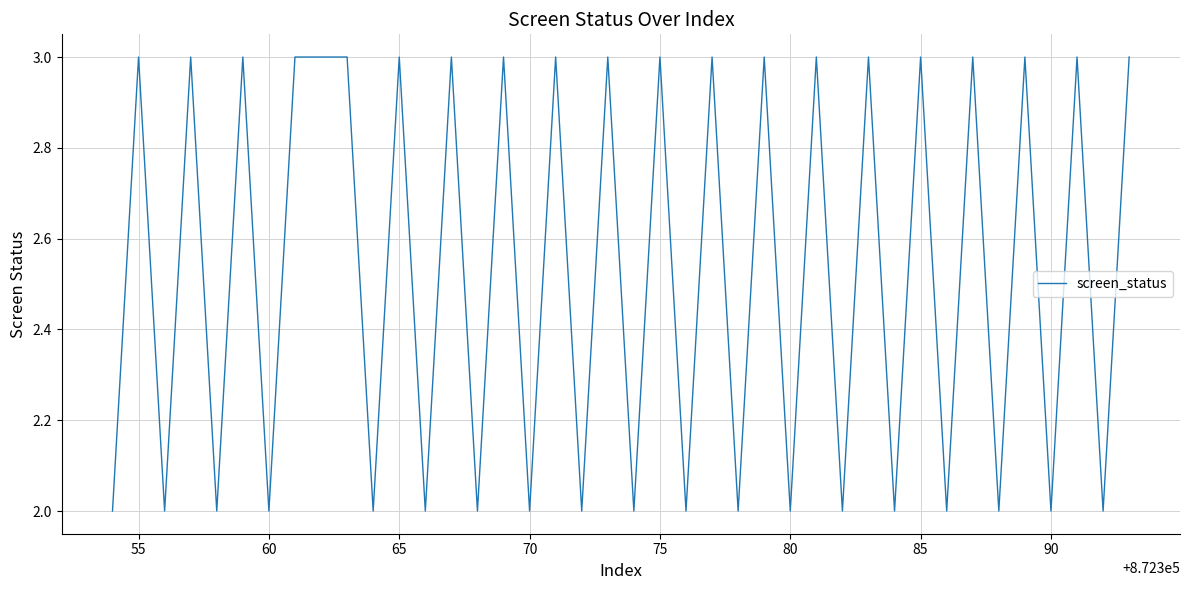

What is the greatest value displayed?

3